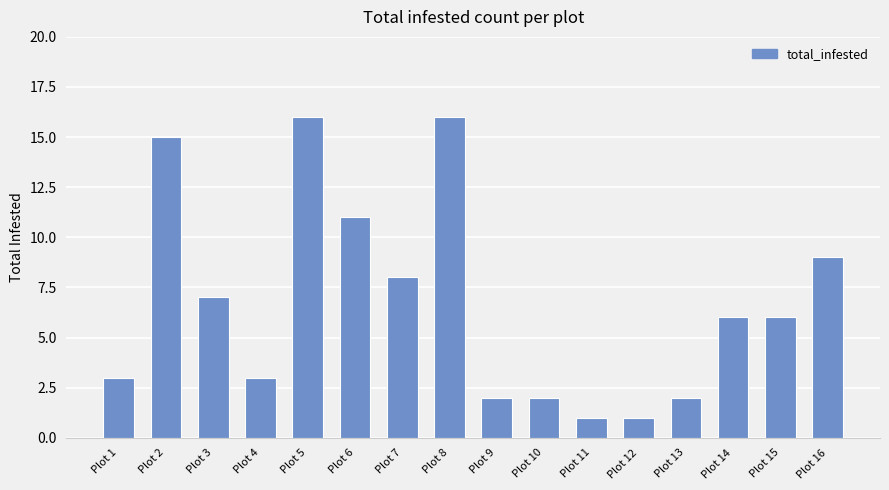

Between Plot 3 and Plot 4, which is larger?

Plot 3